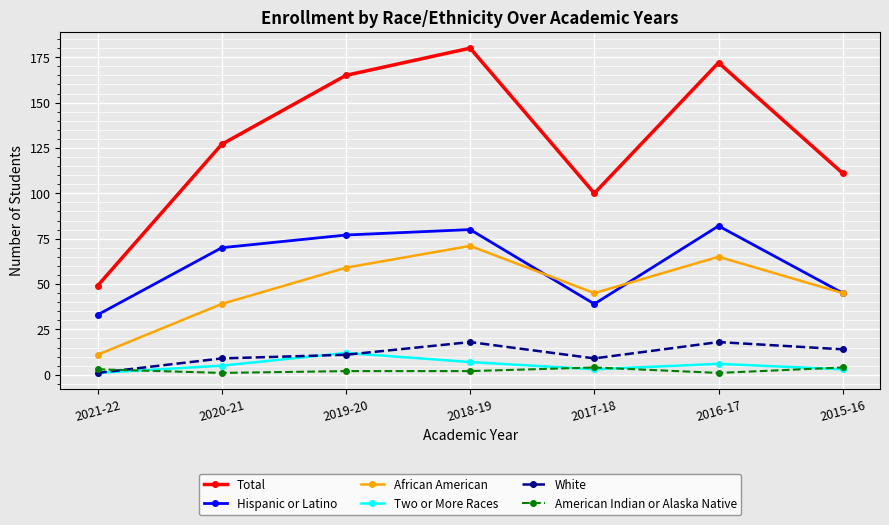

At how many categories does at least one series exceed 101?

5